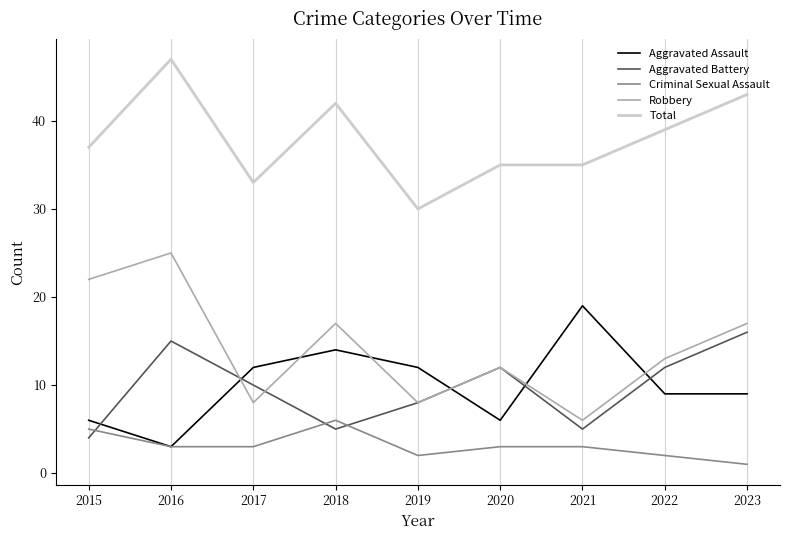

Between 2019 and 2022, which series saw the biggest shift?

Total